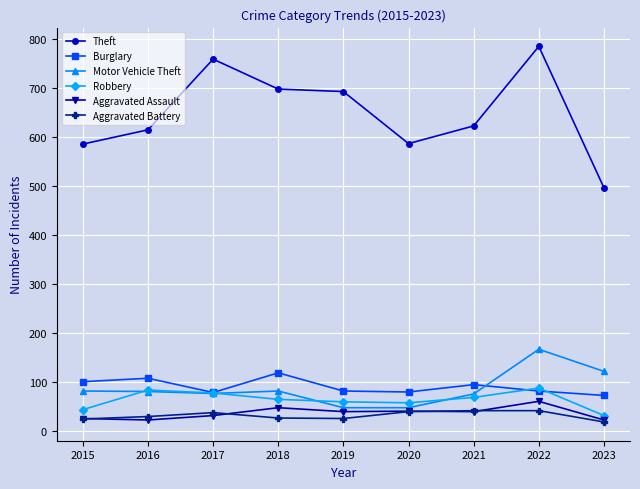

What is the maximum value shown in the chart?

784